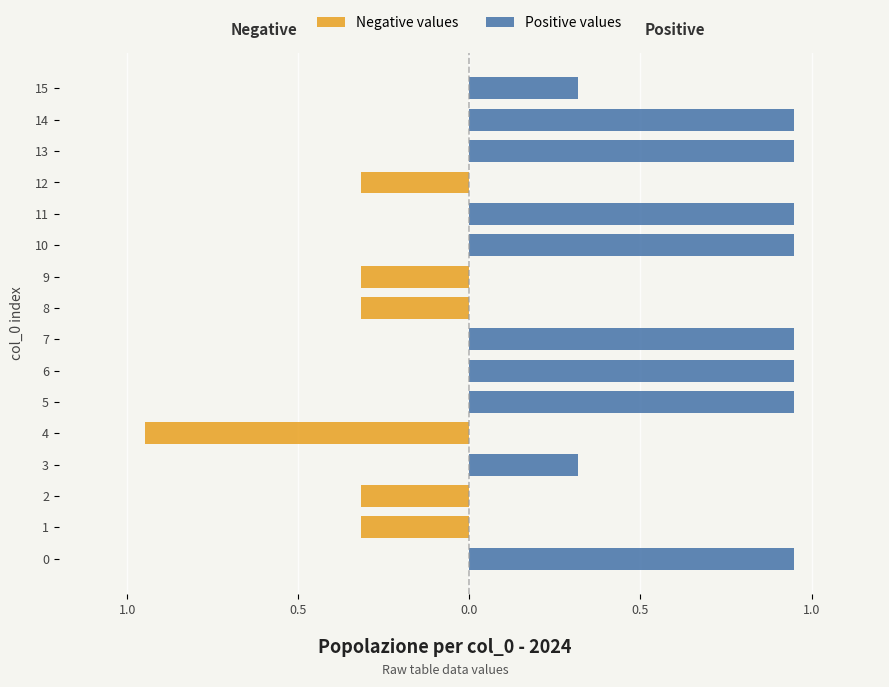

True or false: Negative values has a value of 0.6 at 3.

False